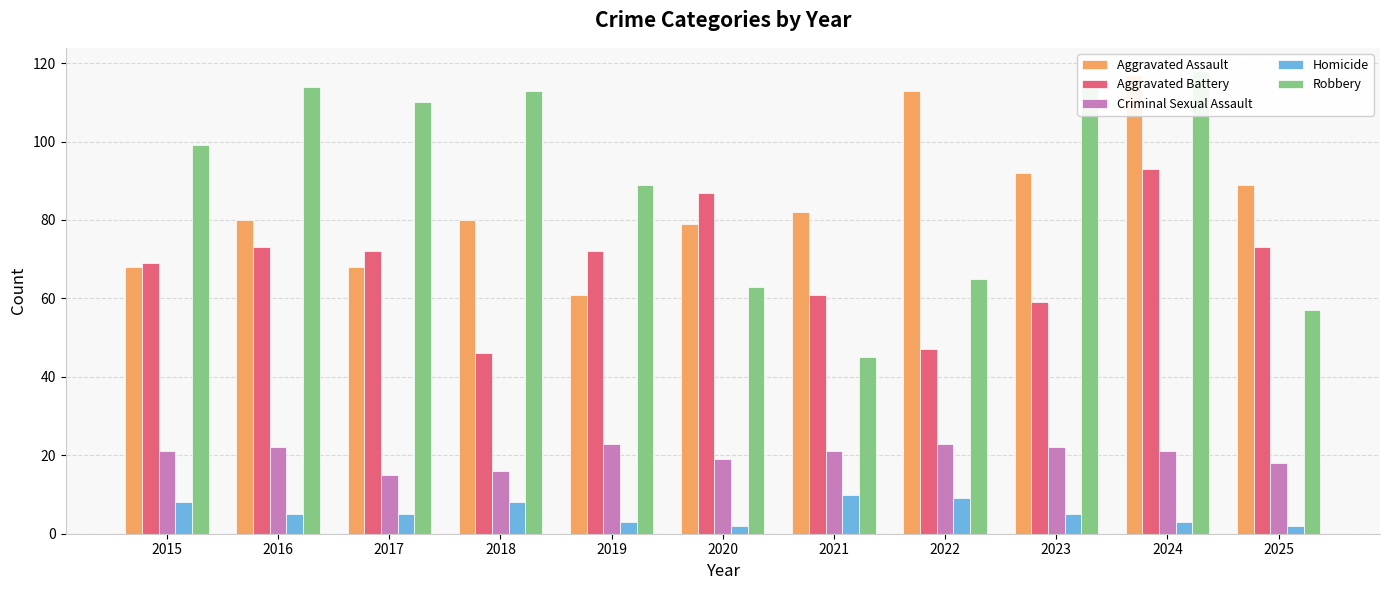

How many values in the Aggravated Battery series exceed 72?

4